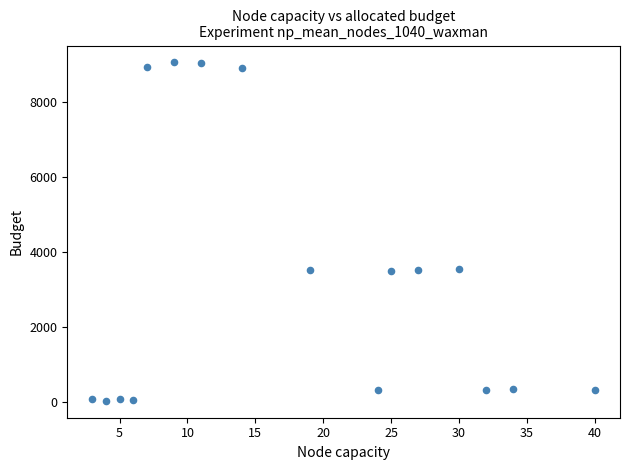

What is the range of X values (max minus min)?

37